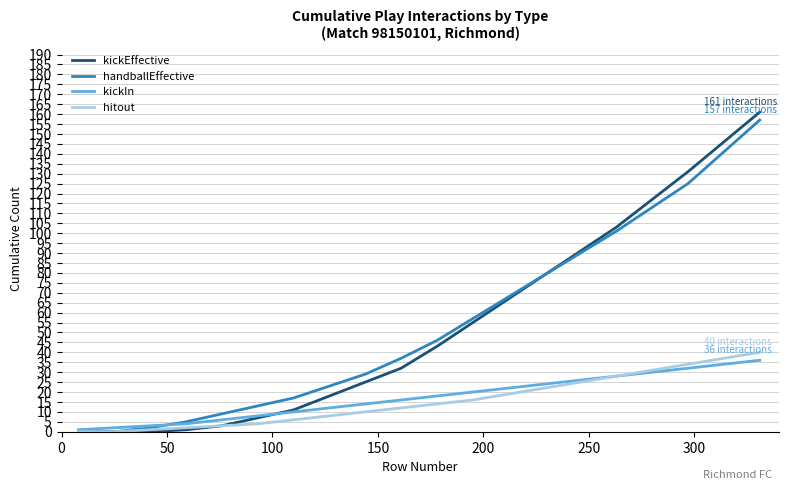

What are all the series names shown in the legend?

kickEffective, handballEffective, kickIn, hitout